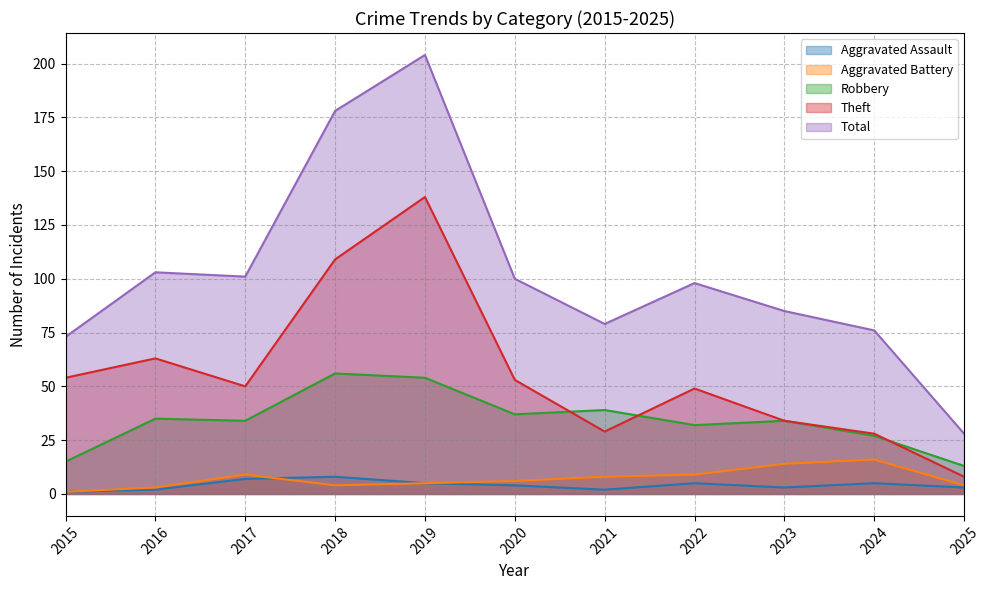

What is the sum of the Aggravated Assault values at 2022 and 2024?

10